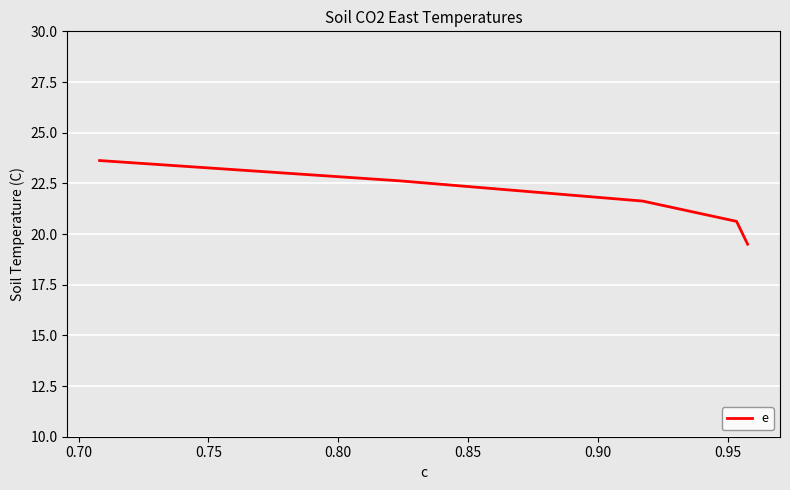

What is the minimum value shown in the chart?

19.5